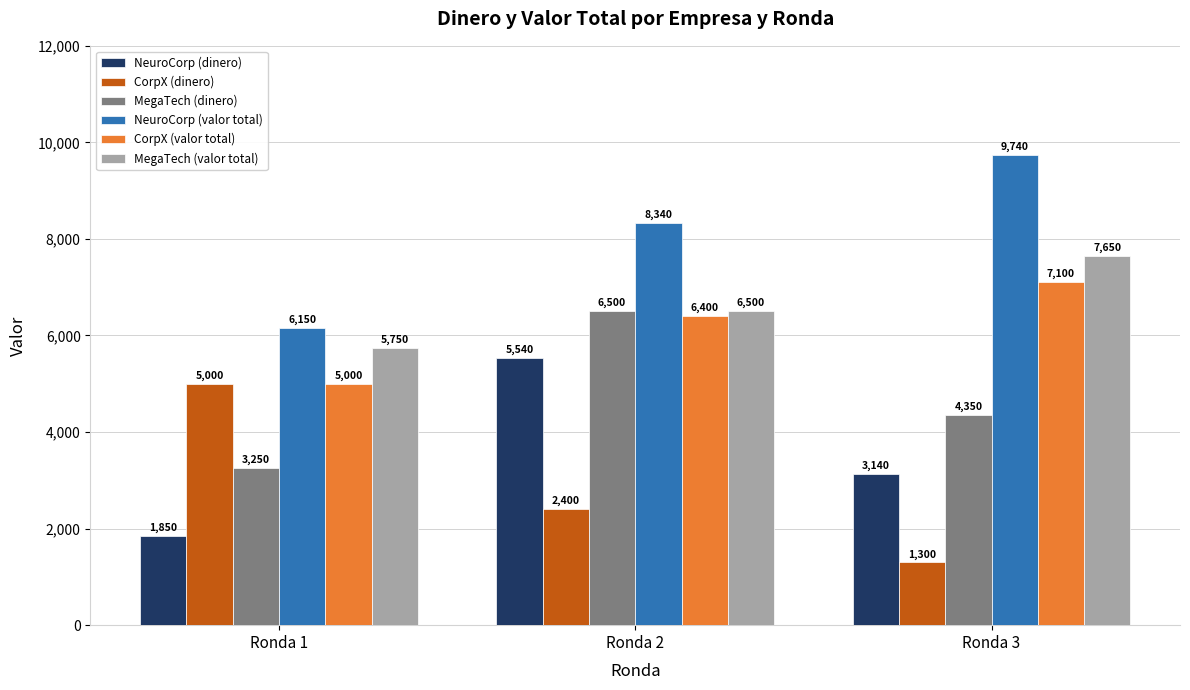

Reading right to left, extract all data points from this chart.

NeuroCorp (dinero): Ronda 3=3140	Ronda 2=5540	Ronda 1=1850
CorpX (dinero): Ronda 3=1300	Ronda 2=2400	Ronda 1=5000
MegaTech (dinero): Ronda 3=4350	Ronda 2=6500	Ronda 1=3250
NeuroCorp (valor total): Ronda 3=9740	Ronda 2=8340	Ronda 1=6150
CorpX (valor total): Ronda 3=7100	Ronda 2=6400	Ronda 1=5000
MegaTech (valor total): Ronda 3=7650	Ronda 2=6500	Ronda 1=5750